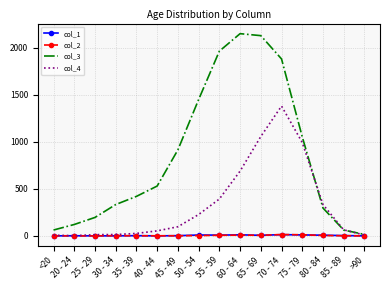

What value does the col_3 series have at >90?

15